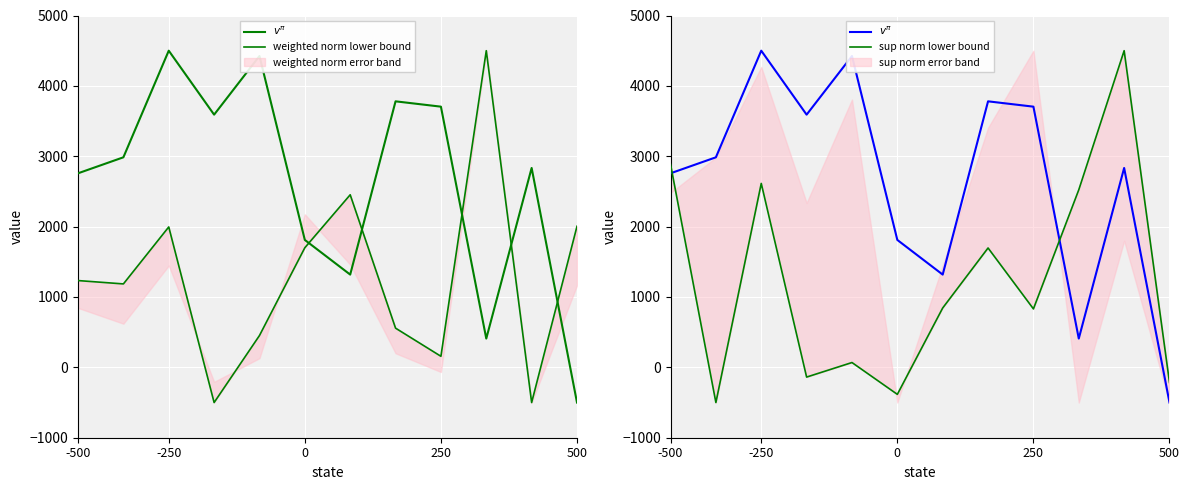

Is this an area chart (filled region under the line)?

No